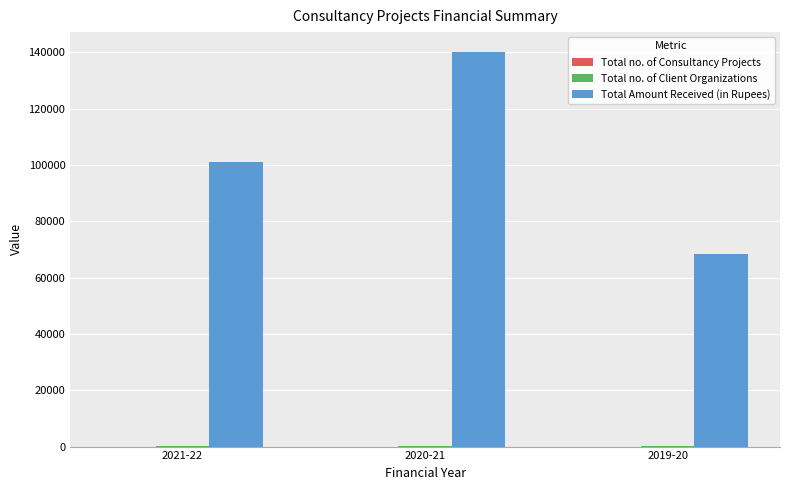

At which category is the sum across all series the highest?

2020-21